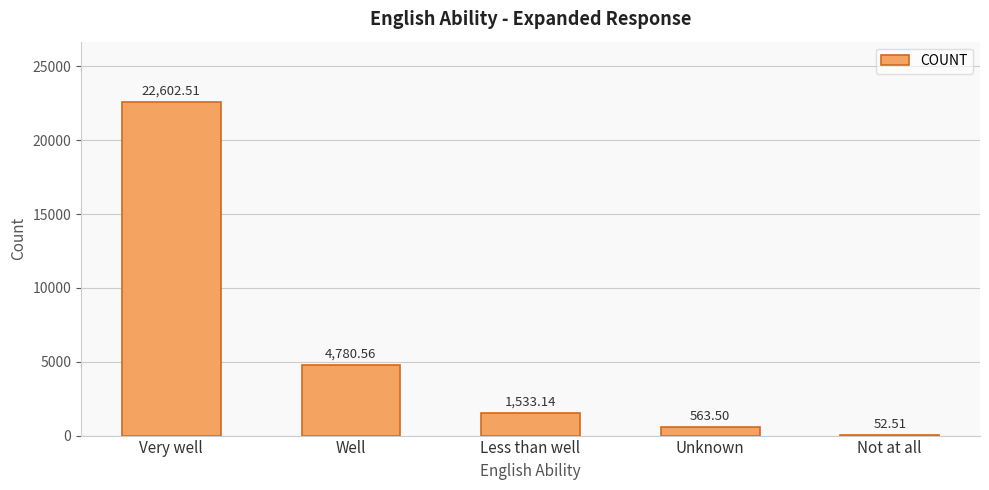

Which has a higher value, Not at all or Very well?

Very well